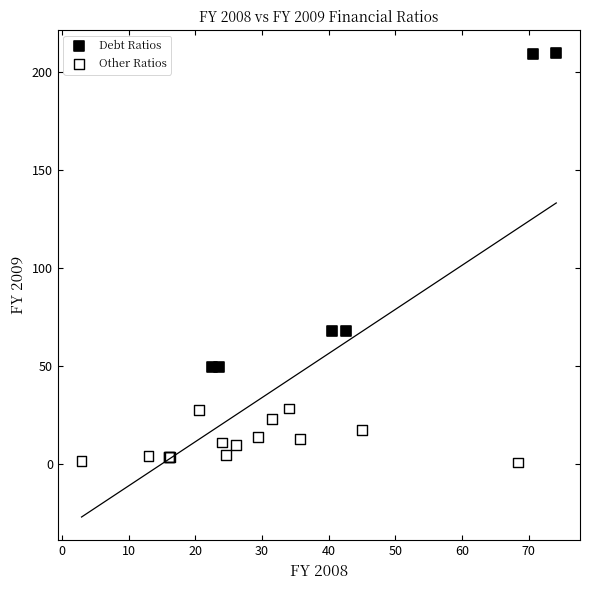

Which series has the widest spread of Y values?

Debt Ratios